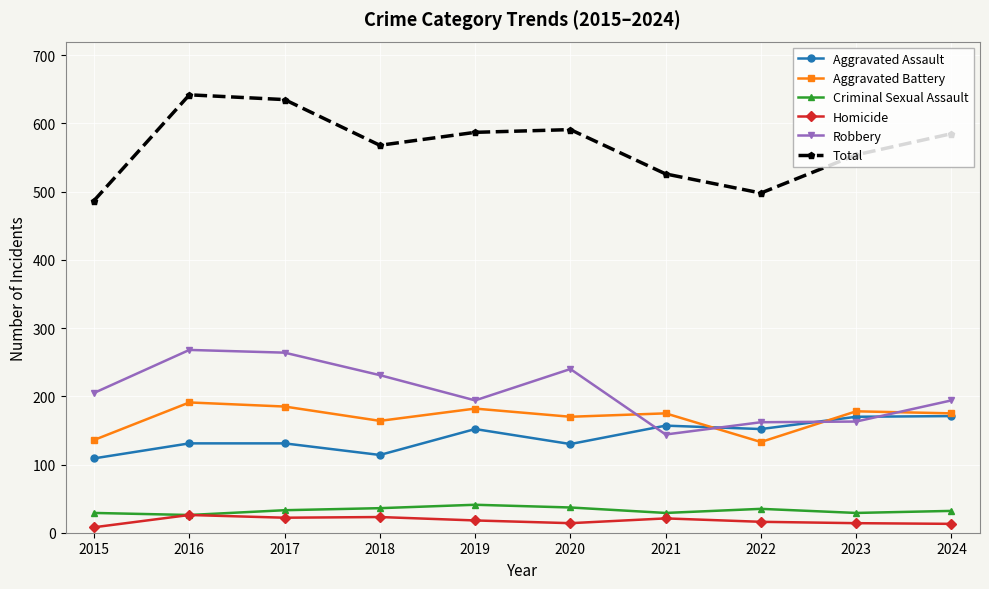

True or false: Homicide has a value of 18 at 2019.

True